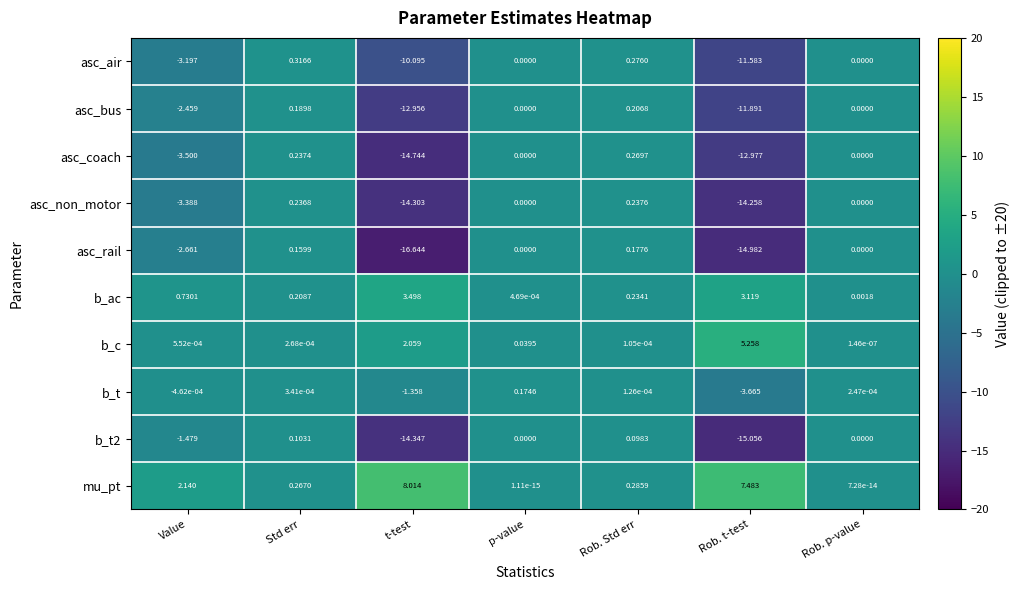

At which category is the sum across all series the highest?

Rob. Std err